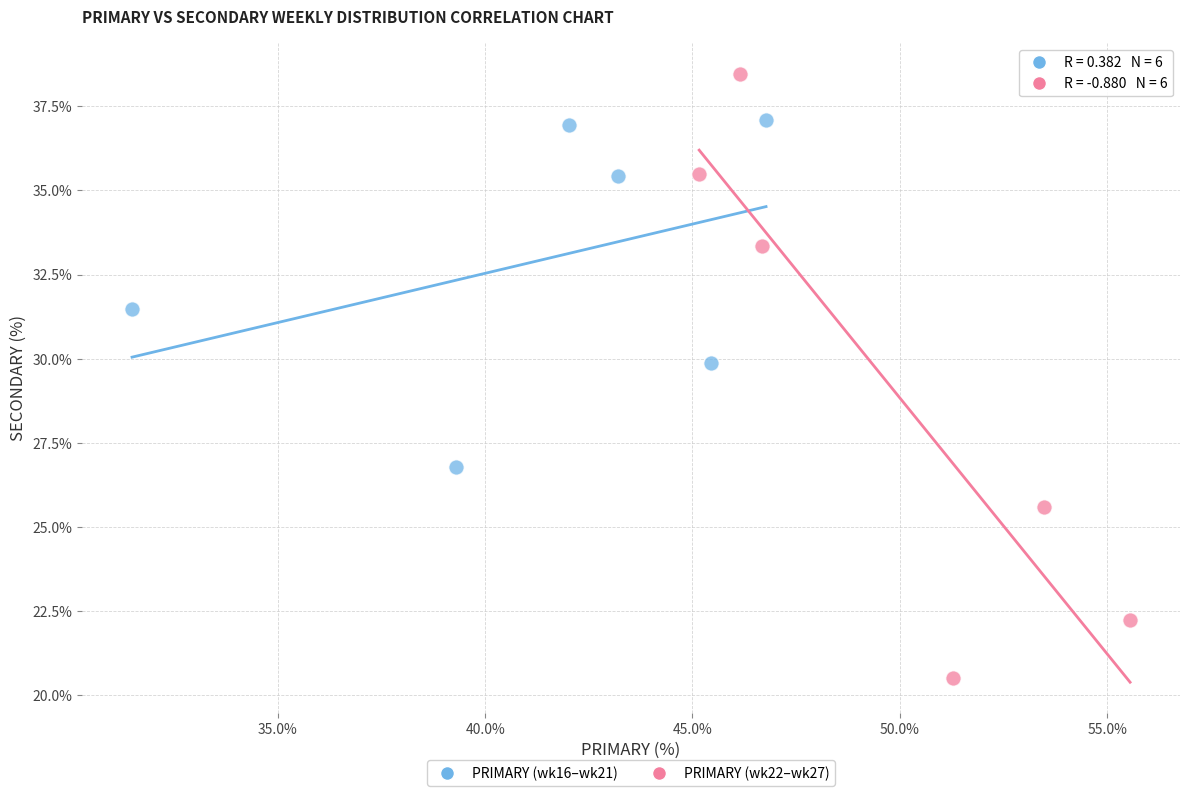

Which series contains the lowest Y value?

PRIMARY (wk22–wk27)